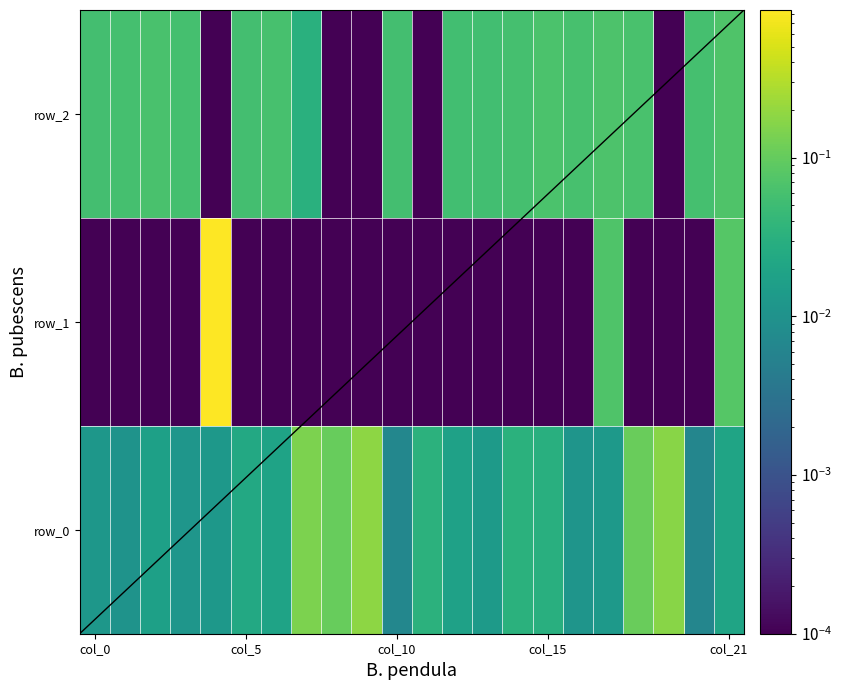

Rank the series by their maximum value, from lowest to highest.

row_2, row_0, row_1